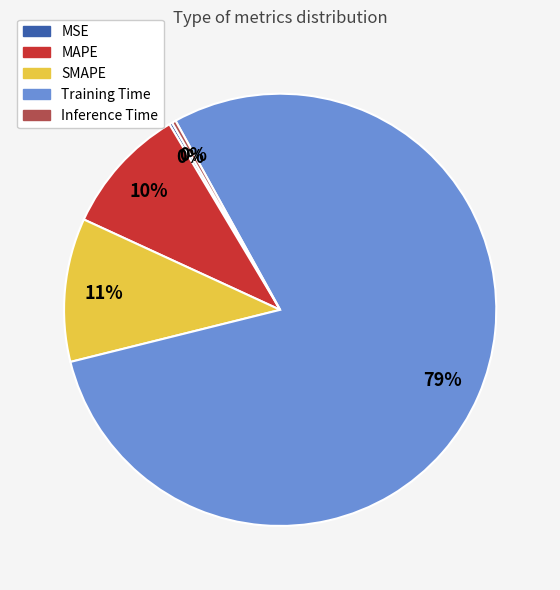

Combined, do Training Time and SMAPE account for over 50%?

Yes